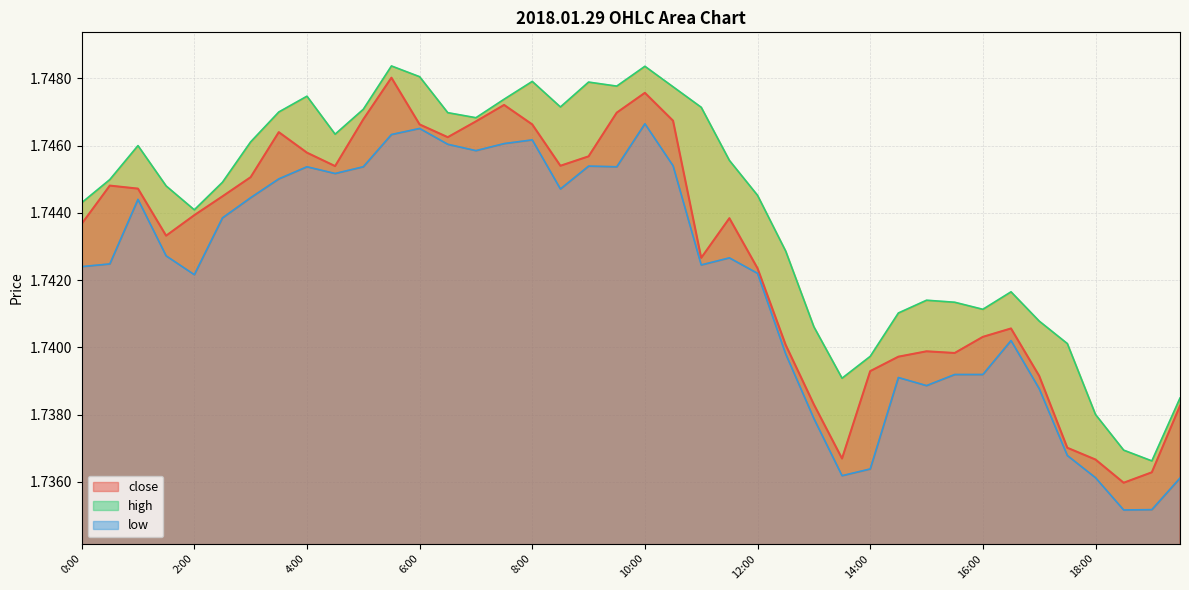

True or false: low and close cross at least once.

False